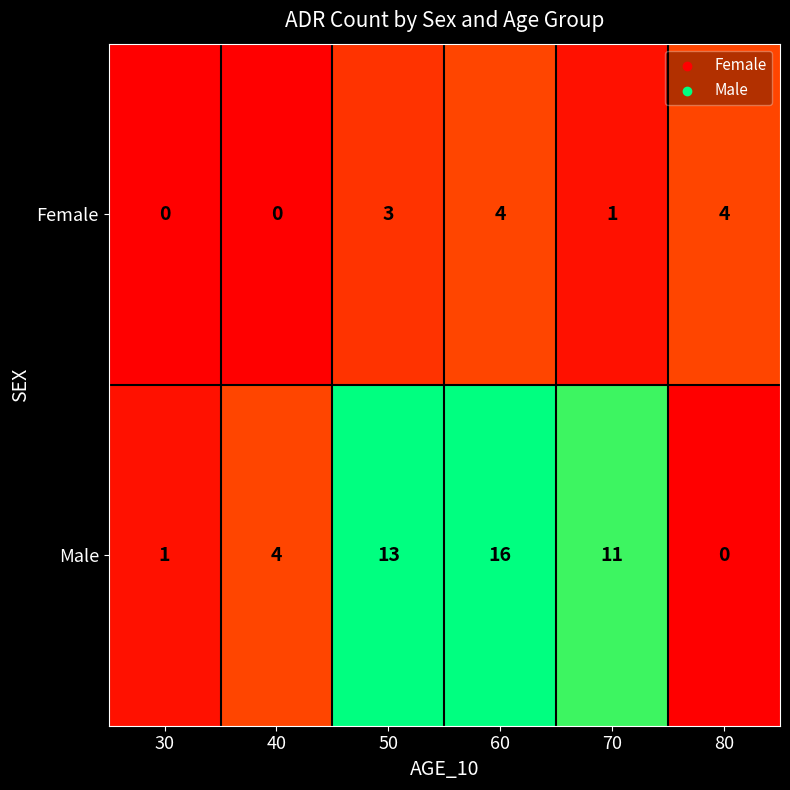

What is the difference between the highest and lowest values at 40?

4